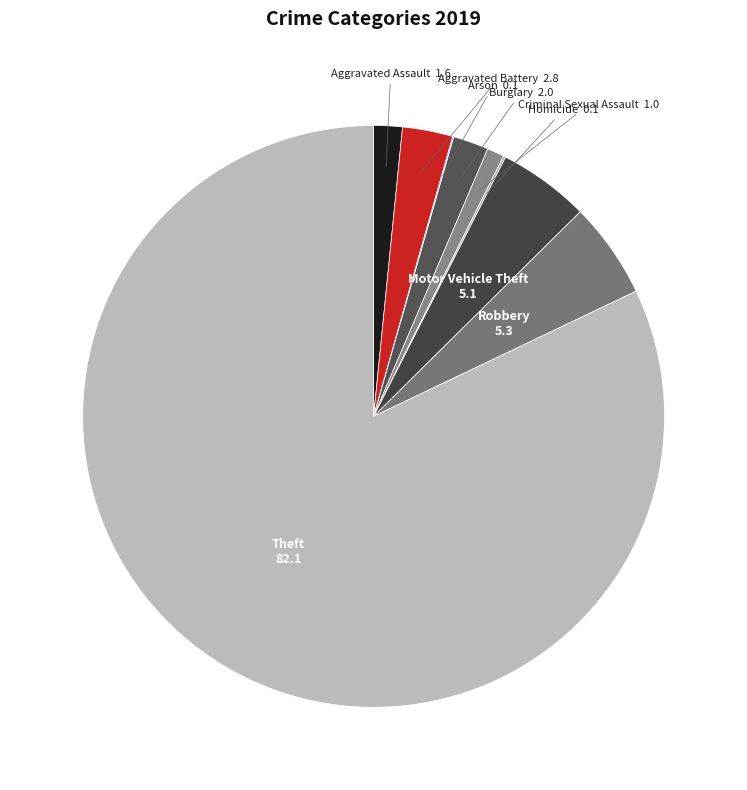

What is the smallest slice in the pie chart?

Arson